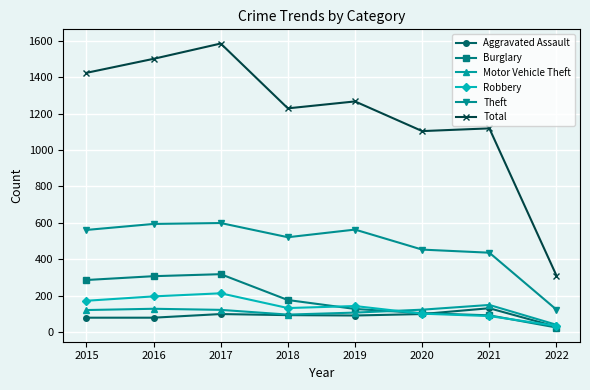

What is the average value of the Burglary series?

179